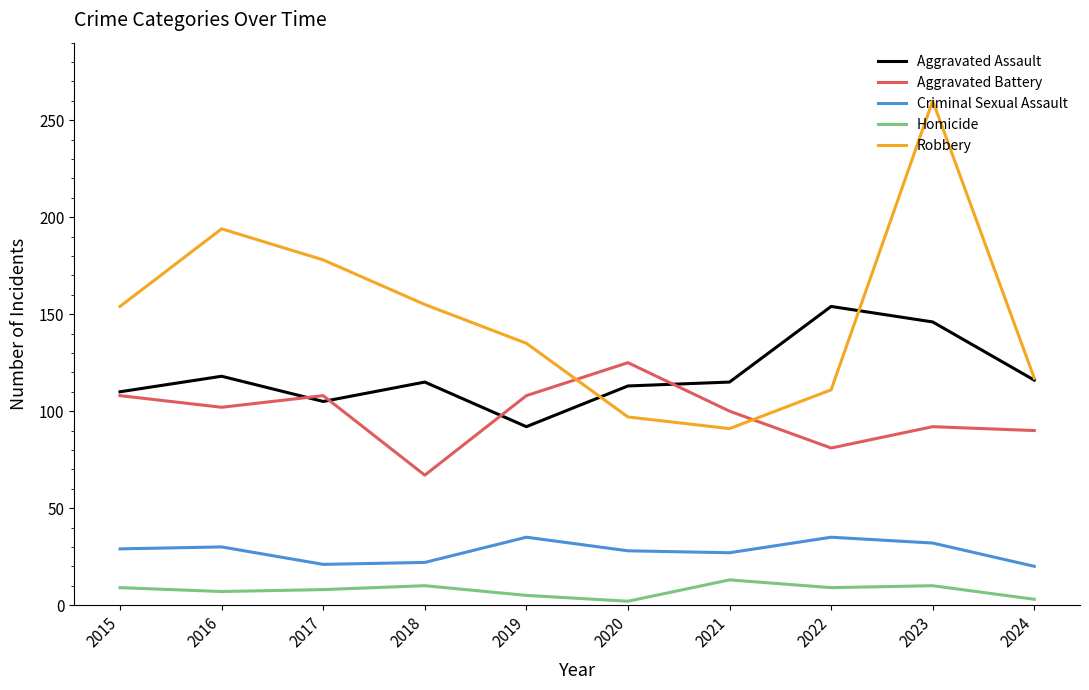

The value of Robbery at 2017 is 178. True or false?

True